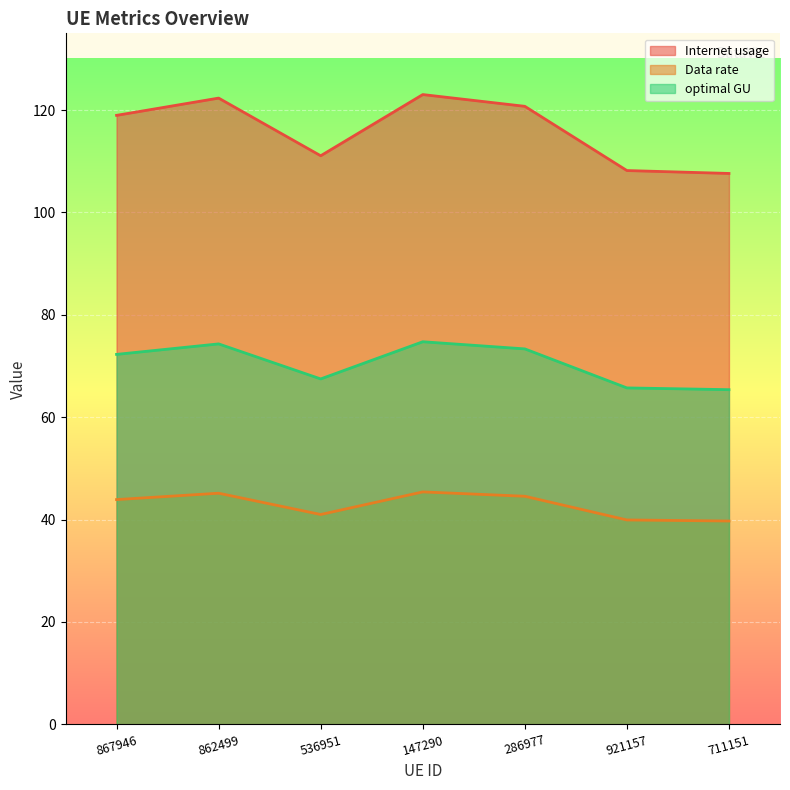

Reading left to right, transcribe all the data shown in this chart.

Internet usage: 119.0	122.3	111.1	123.0	120.7	108.2	107.6
Data rate: 43.9	45.2	41.0	45.4	44.6	39.9	39.7
optimal GU: 72.3	74.3	67.5	74.7	73.3	65.7	65.4